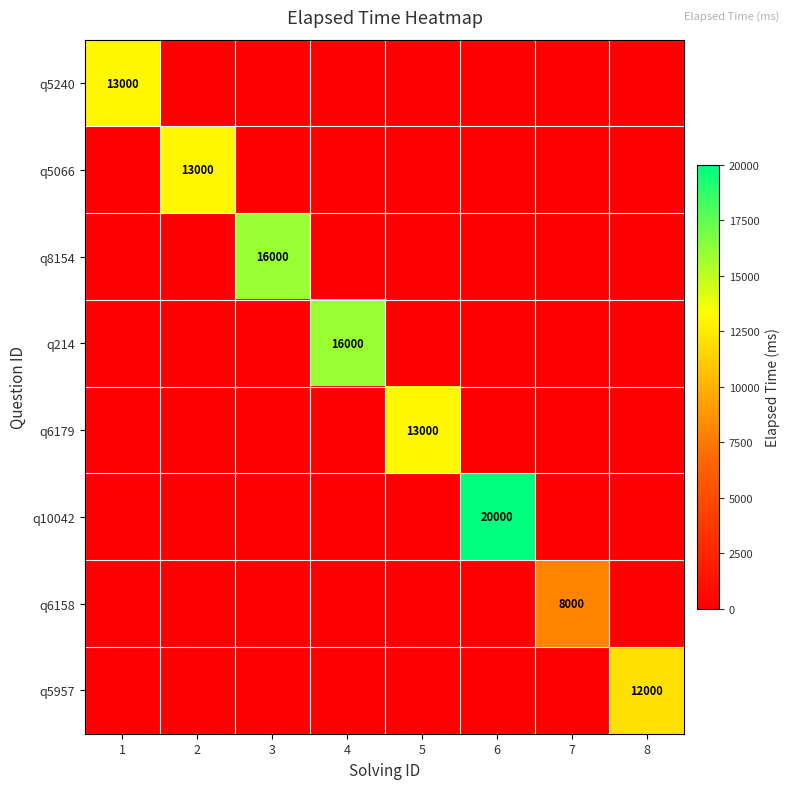

What is the maximum value for q5240?

13000